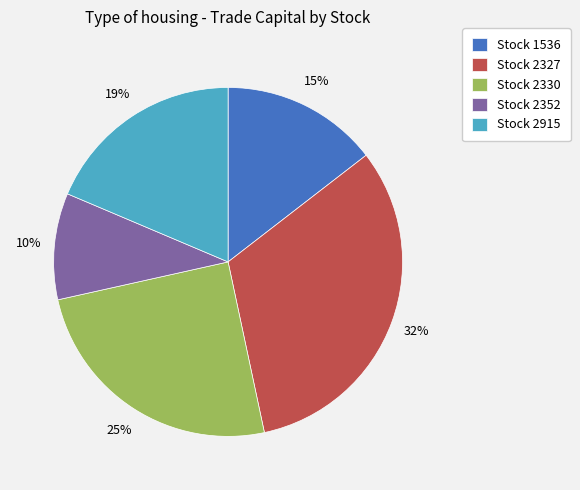

Rank the categories by value from lowest to highest.

Stock 2352, Stock 1536, Stock 2915, Stock 2330, Stock 2327